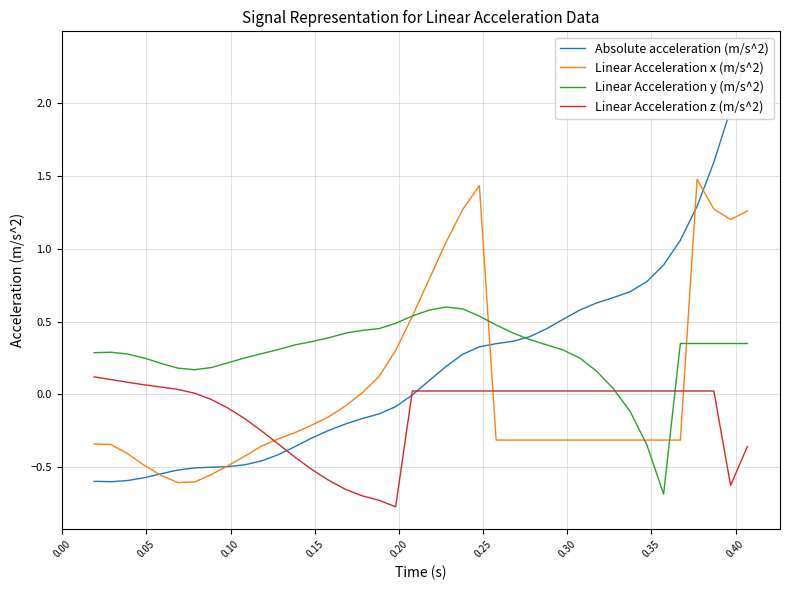

What are all the series names shown in the legend?

Absolute acceleration (m/s^2), Linear Acceleration x (m/s^2), Linear Acceleration y (m/s^2), Linear Acceleration z (m/s^2)